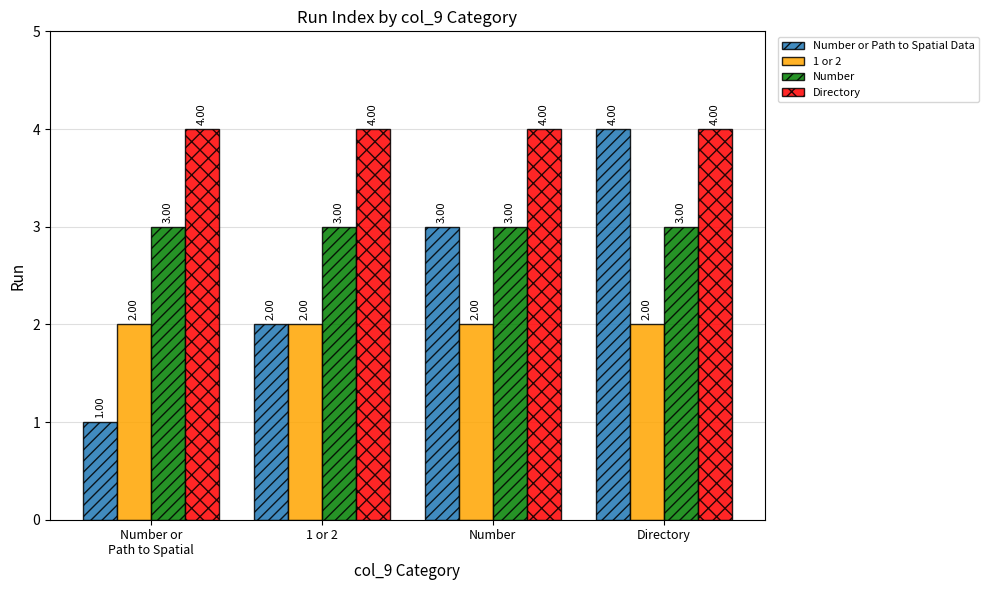

What is the average value of the Number series?

3